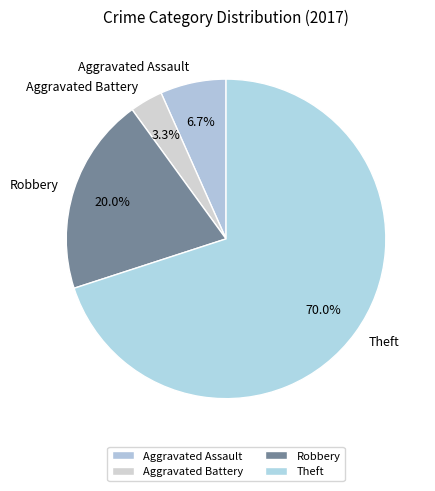

Is Theft the majority of the pie?

Yes